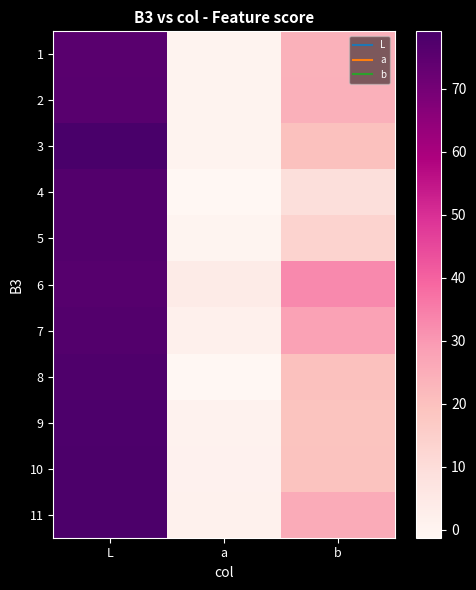

Reading left to right, what are all the values shown in this chart?

1: L=75.6	a=0.3	b=24.0
2: L=75.9	a=0.4	b=24.3
3: L=79.1	a=0.5	b=19.8
4: L=76.7	a=-1.2	b=9.1
5: L=76.9	a=-0.2	b=13.7
6: L=76.2	a=3.9	b=32.9
7: L=76.9	a=1.8	b=28.0
8: L=77.6	a=-1.3	b=19.8
9: L=78.1	a=0.6	b=18.9
10: L=78.2	a=1.1	b=19.4
11: L=78.2	a=1.4	b=25.5